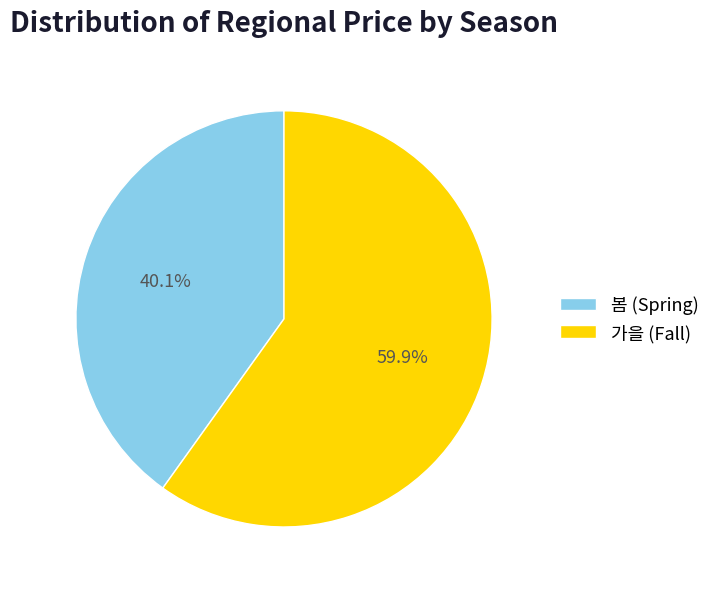

What is the smallest slice in the pie chart?

봄 (Spring)